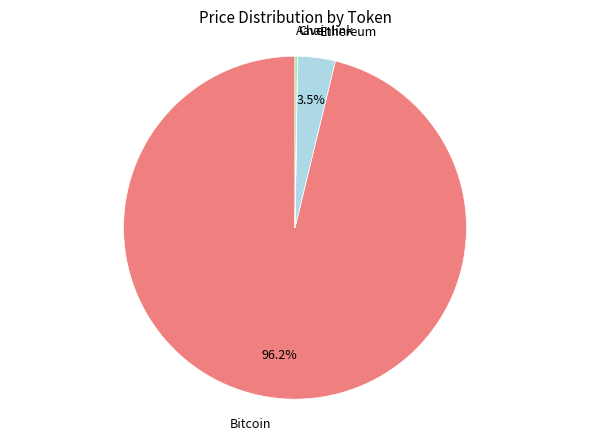

Does any single category account for the majority?

Yes